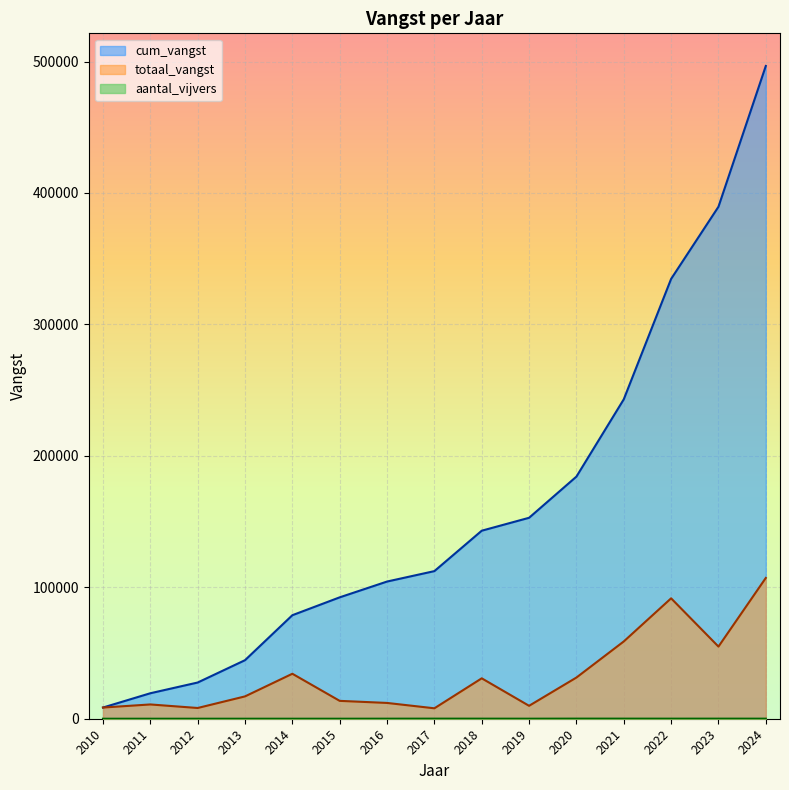

What is the minimum value shown in the chart?

2